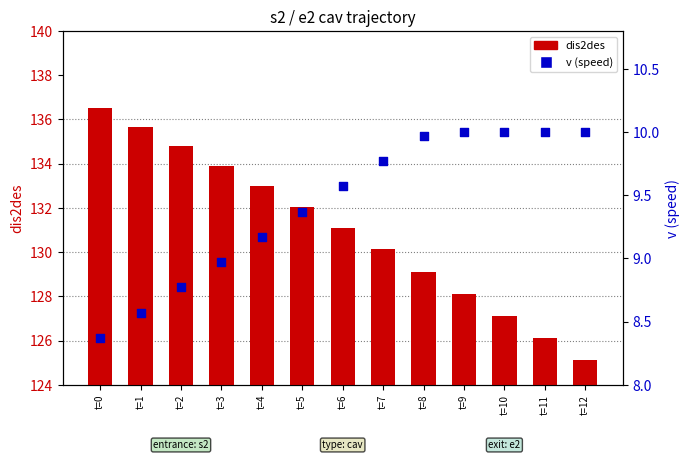

What are all the series names shown in the legend?

dis2des, v (speed)